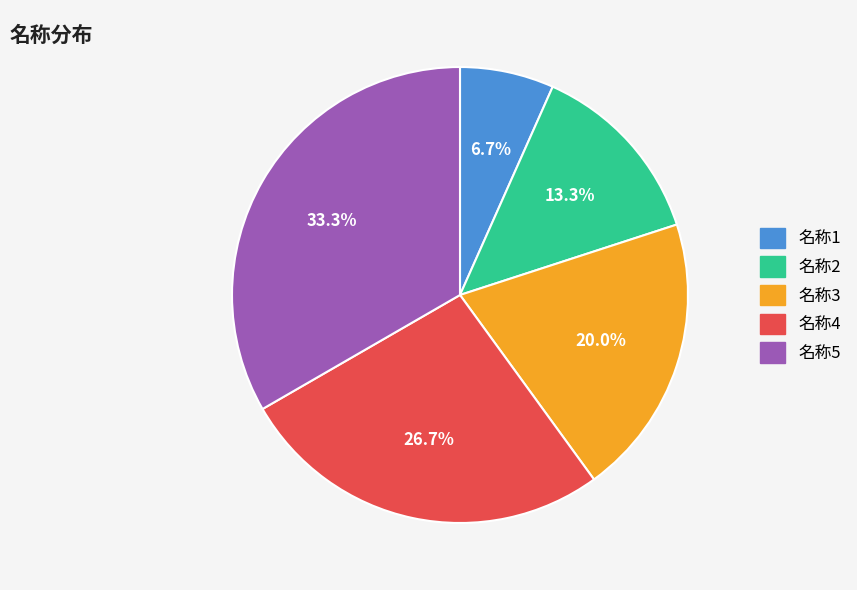

To the nearest percent, what is the average slice percentage?

20%